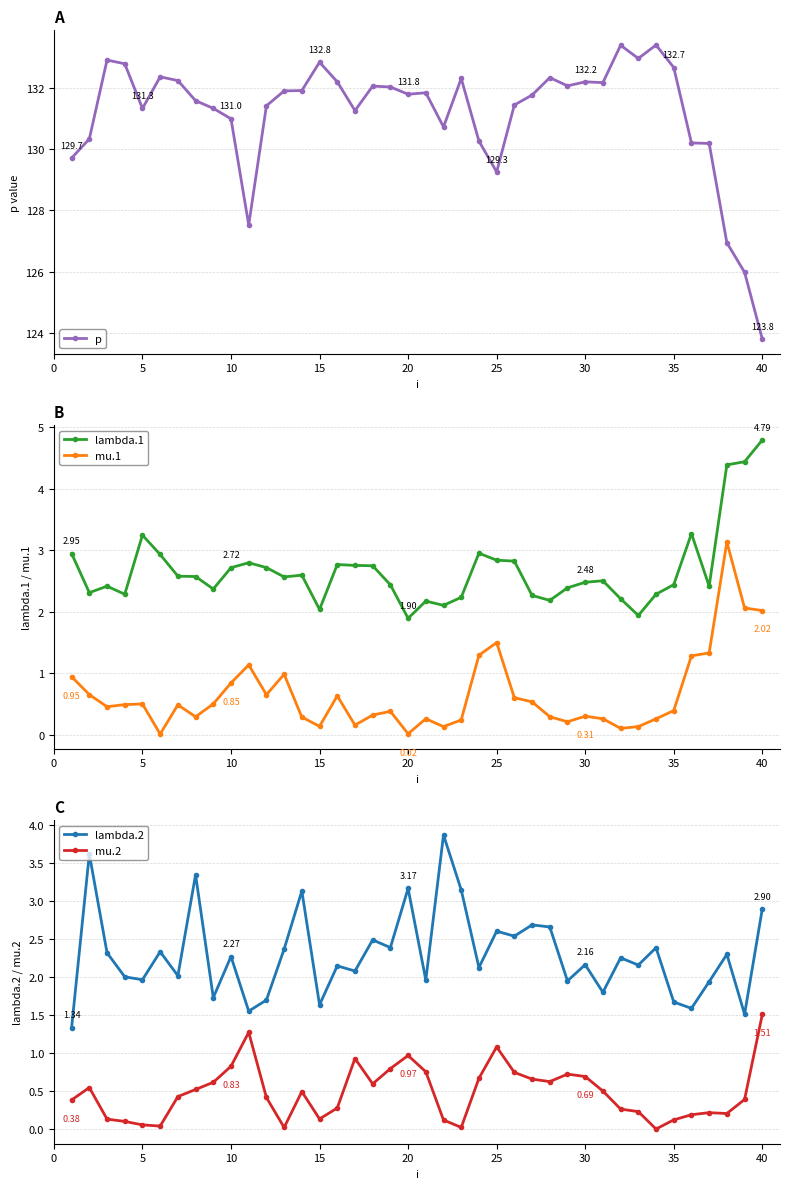

What are all the series names shown in the legend?

p, lambda.1, mu.1, lambda.2, mu.2